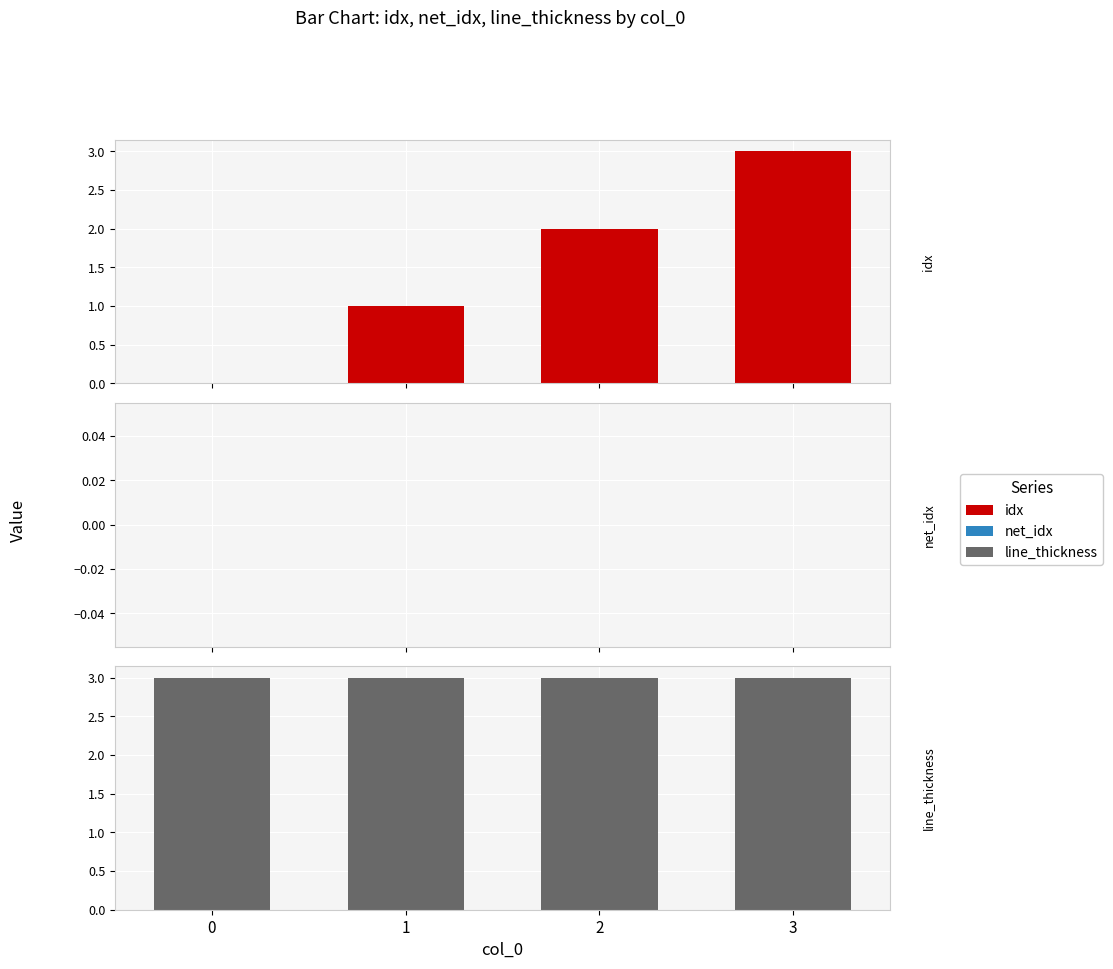

At which category does the chart reach its peak across all series?

3